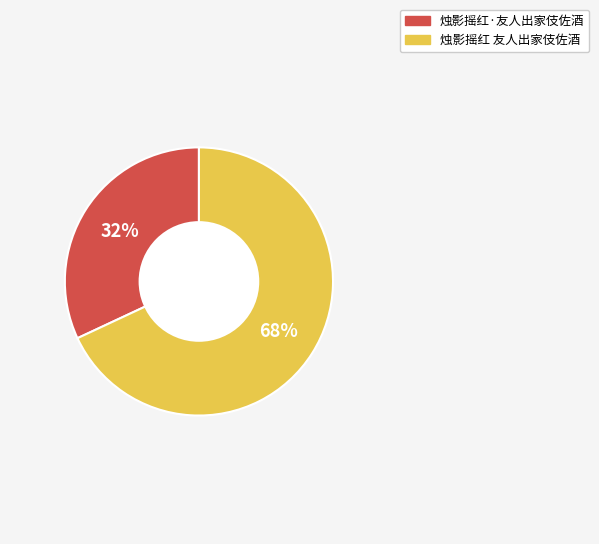

To the nearest percent, what percentage of the pie is 烛影摇红·友人出家伎佐酒?

32%